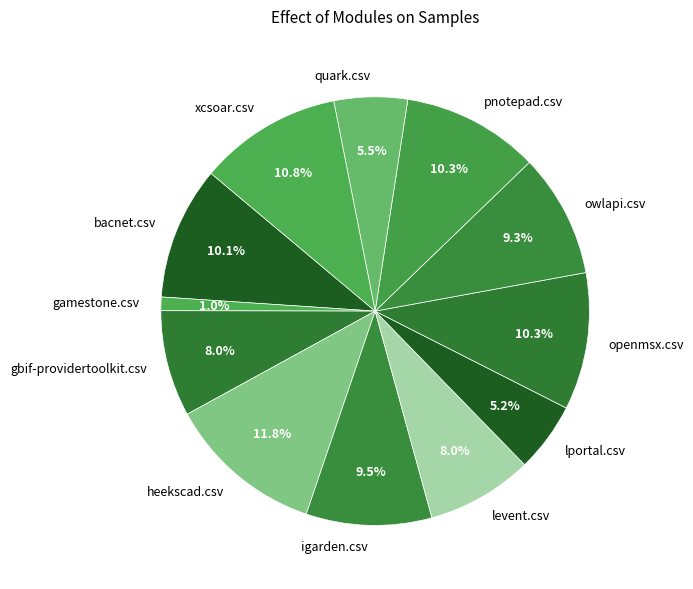

Is there a majority slice in this chart?

No